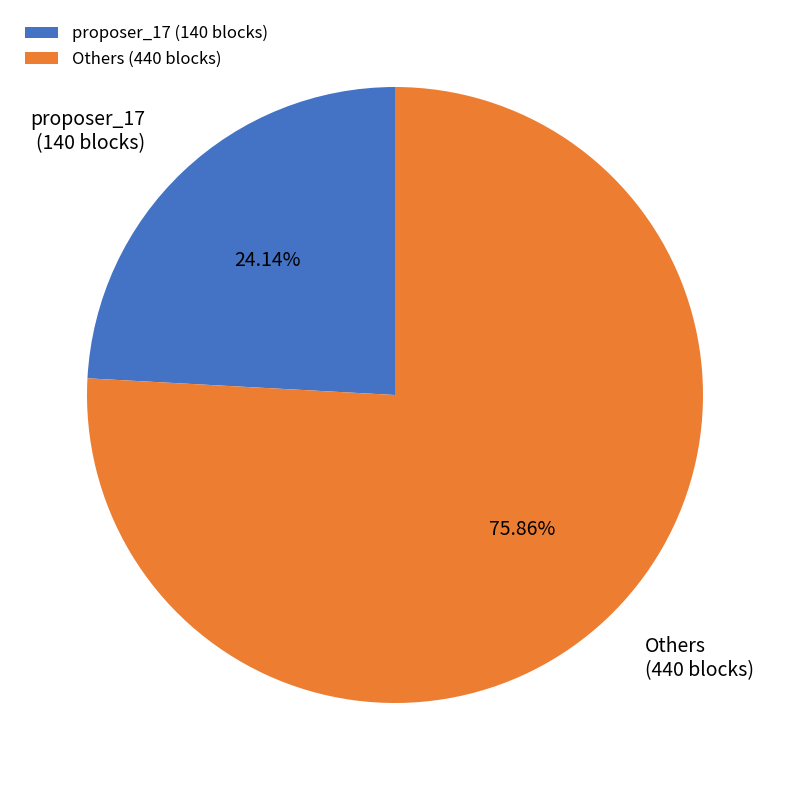

What is the ratio of the value at proposer_17 (140 blocks) to the value at Others (440 blocks)?

0.3